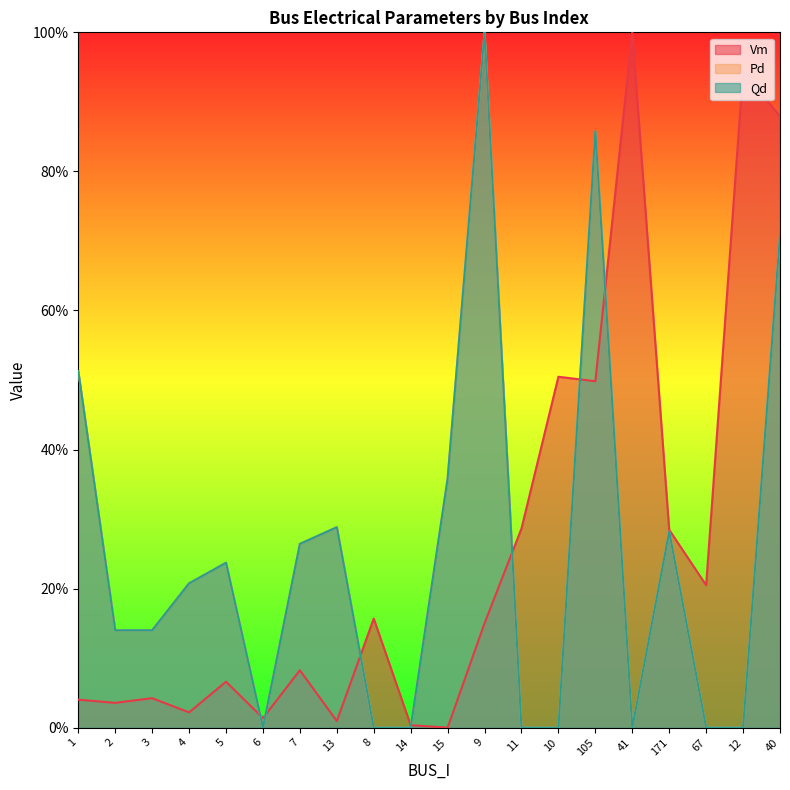

True or false: Qd has more than 2 points higher than both neighbors.

True